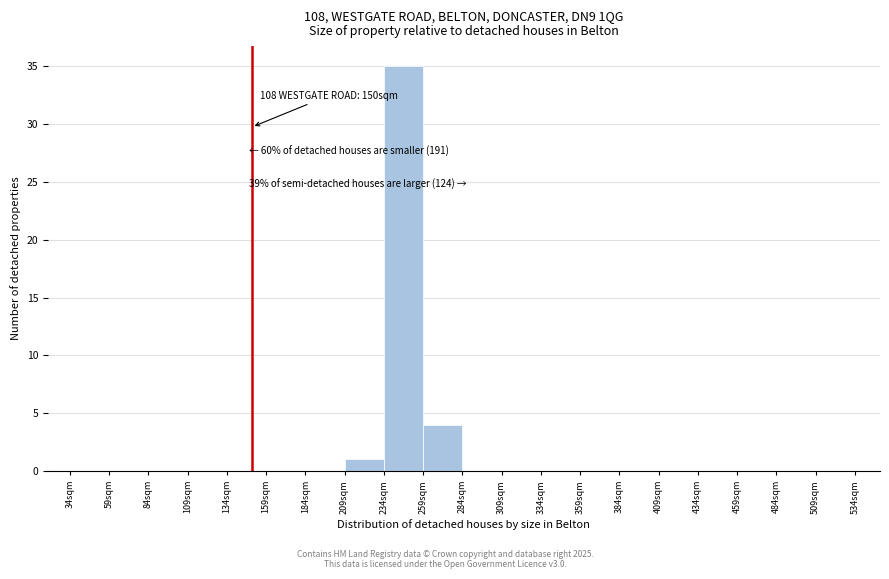

Which range on the x-axis has the tallest bar?

234 to 259